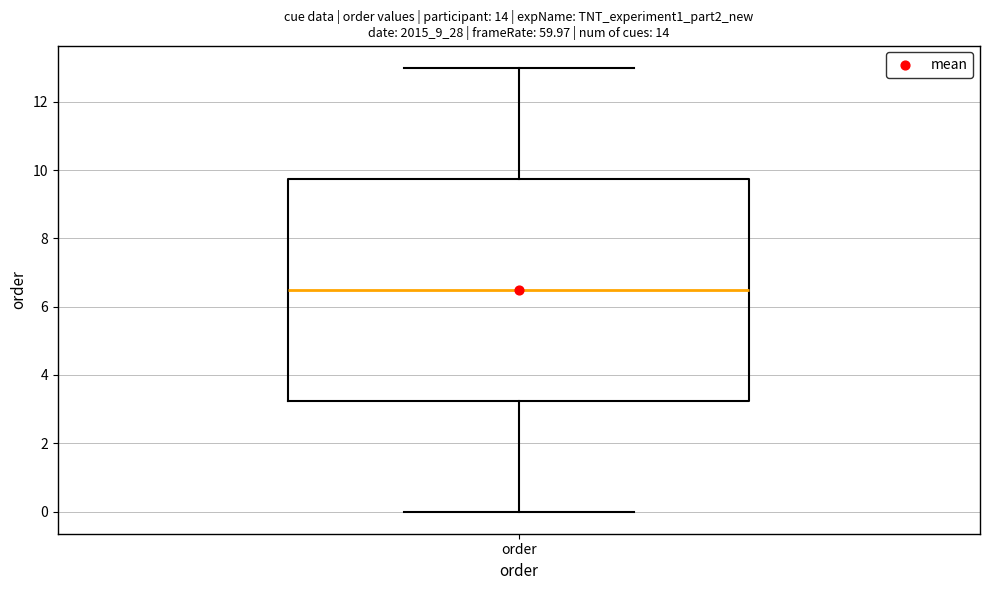

Transcribe this box plot: give where the median line is, the range the box spans, and where the two whiskers end, as read against the y-axis. The values are not printed on the chart, so give them approximately, as read against the axis.

median 6.6, box 3.2 to 9.8, whiskers 0.0 to 13.0